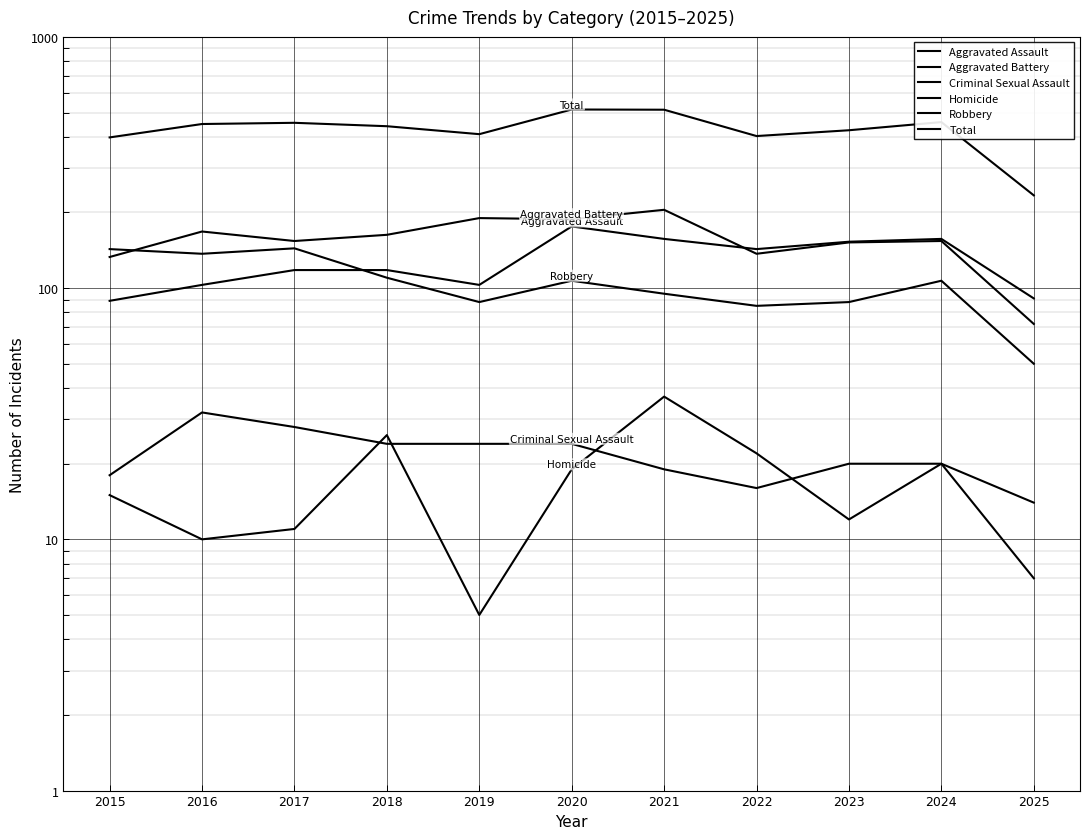

True or false: Robbery and Aggravated Assault intersect in this chart.

True